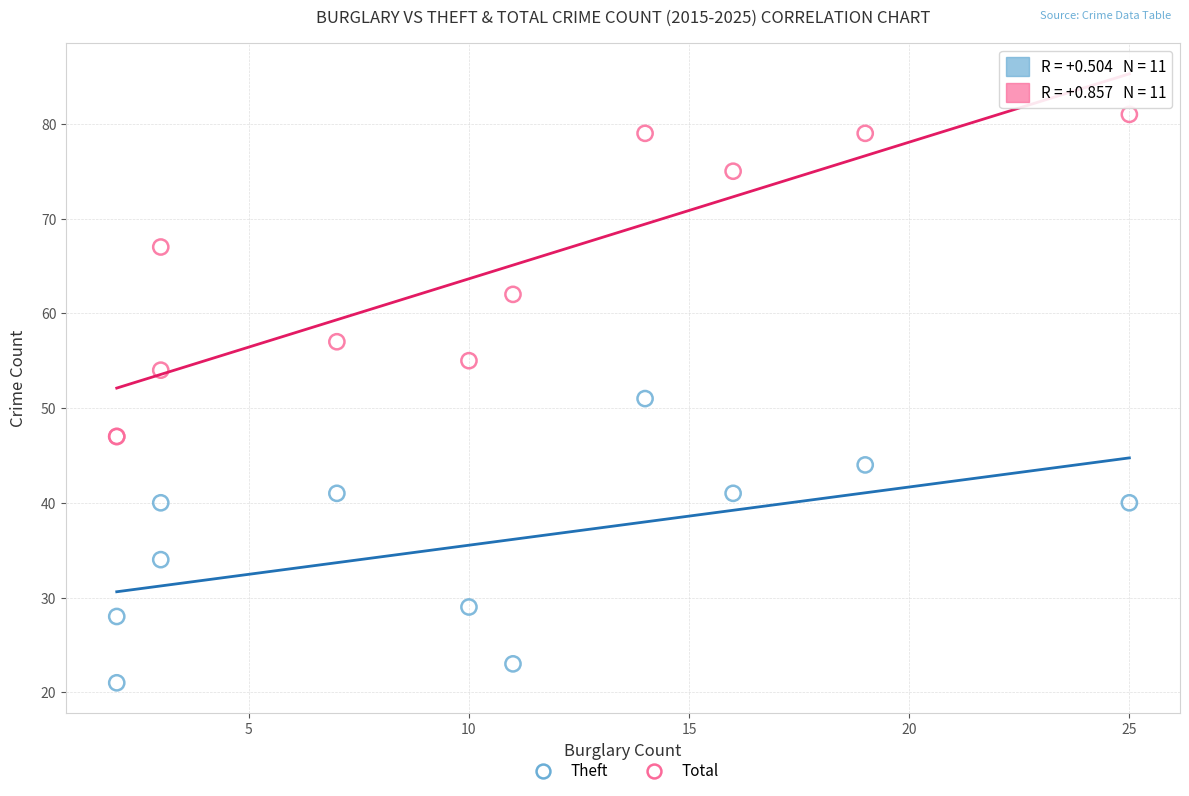

Which series reaches the minimum Y coordinate?

Theft